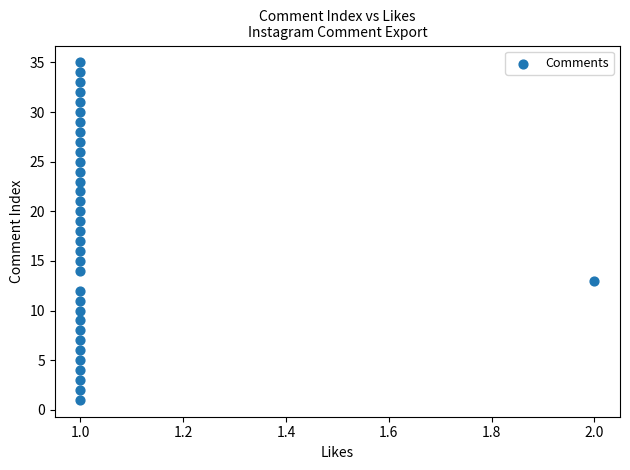

What is the range of Y values (max minus min)?

34